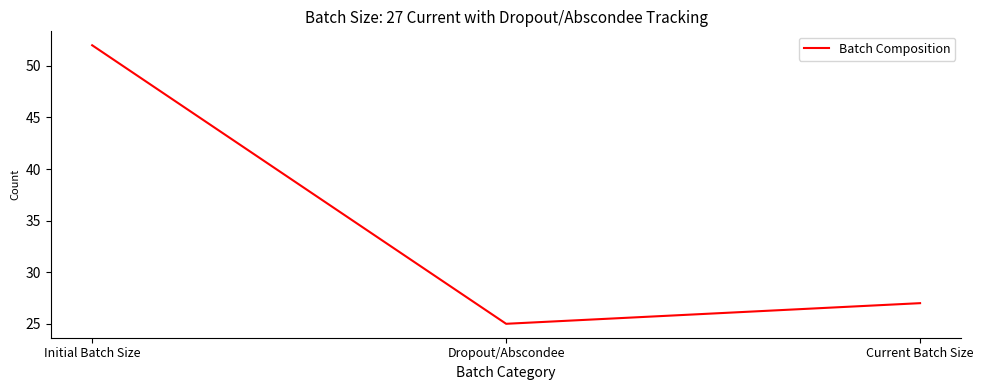

What position from the left is Current Batch Size?

3